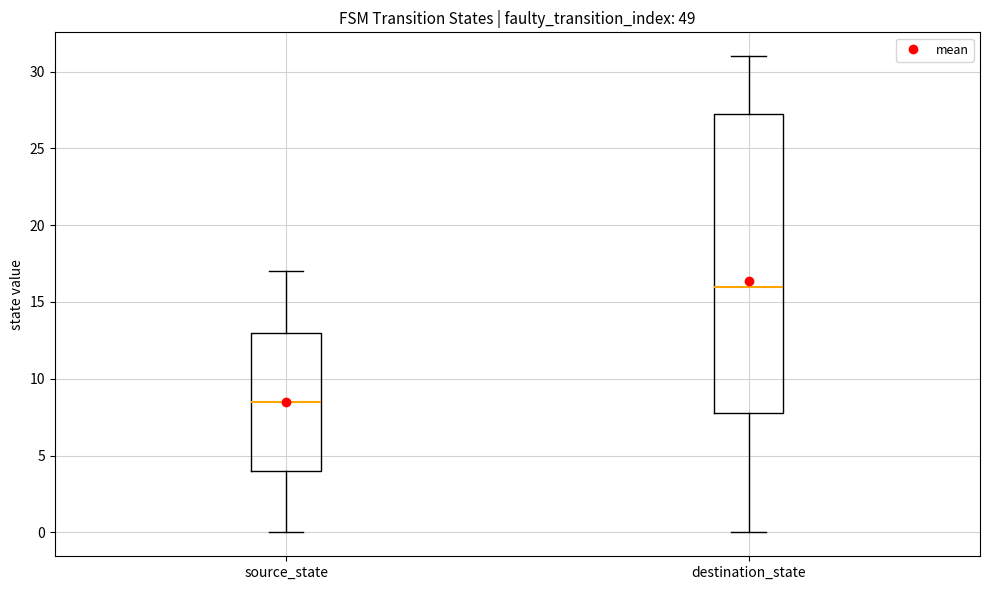

Which box is the tallest, from its lower edge to its upper edge?

destination_state